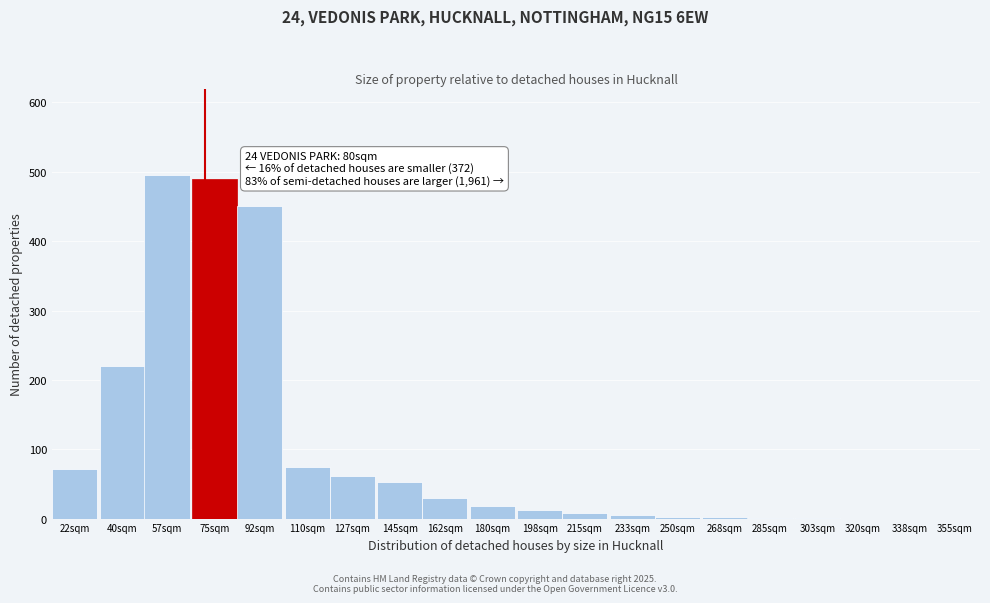

What is the maximum value shown in the chart?

495